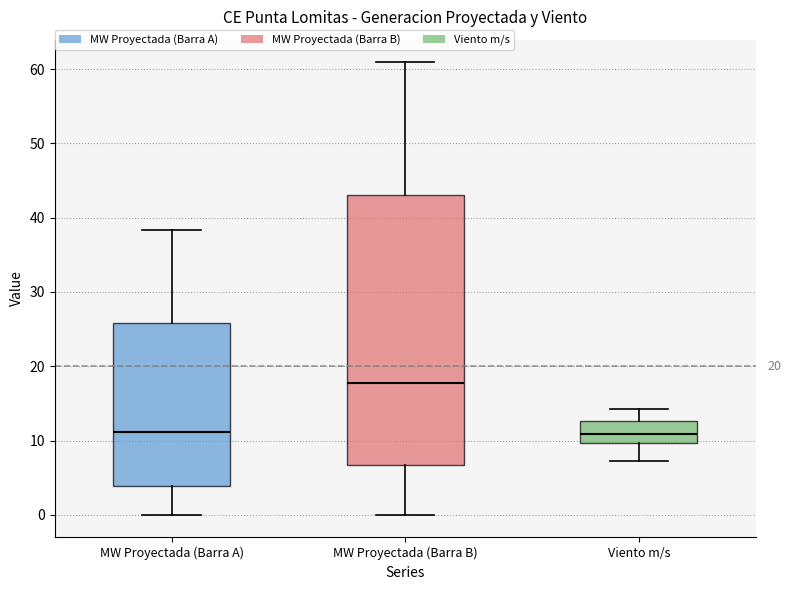

Where does the upper whisker of the box for MW Proyectada (Barra B) end on the y-axis? The values are not printed on the chart, so give them approximately, as read against the axis.

61